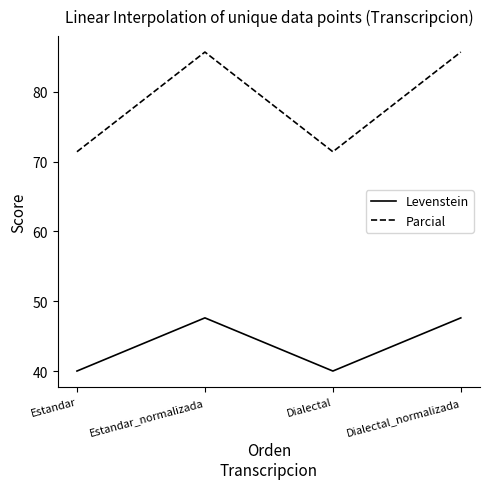

What is the difference between the highest and lowest values at Dialectal_normalizada?

38.1